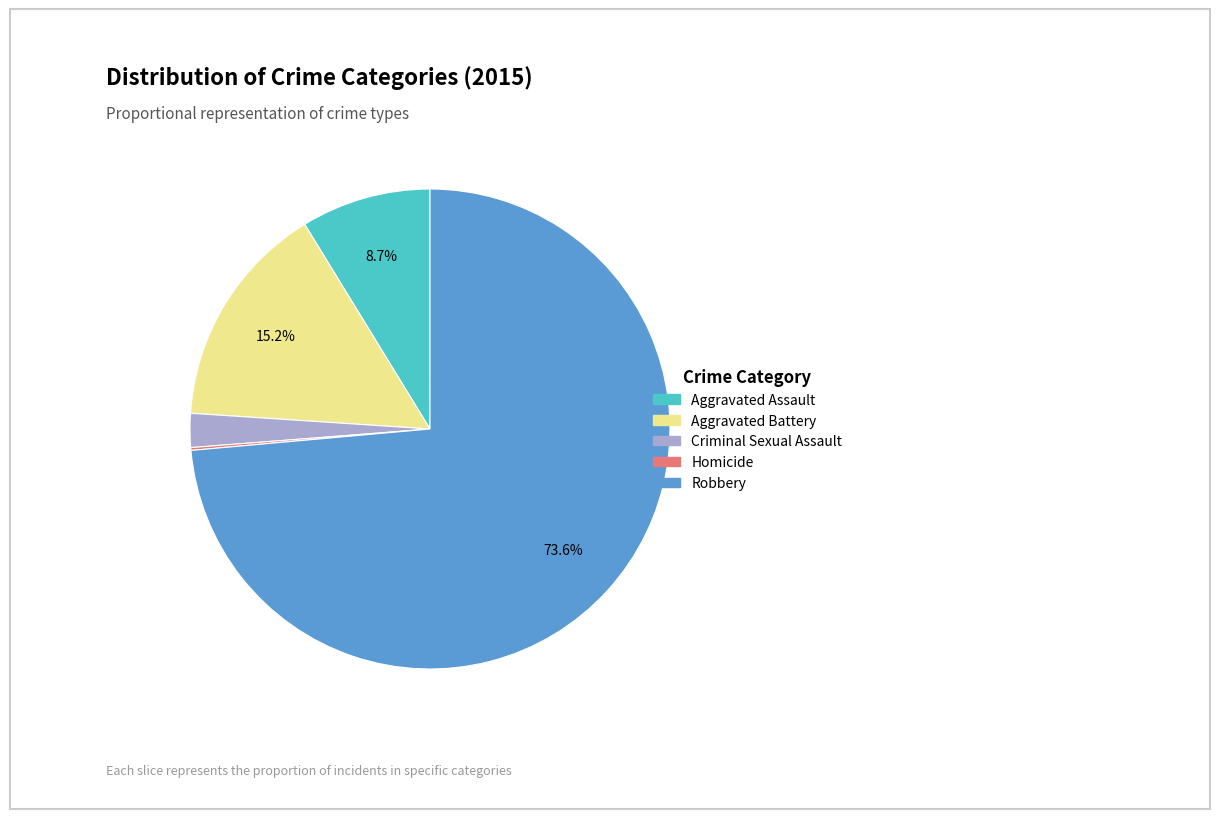

Which category has the biggest portion of the pie?

Robbery